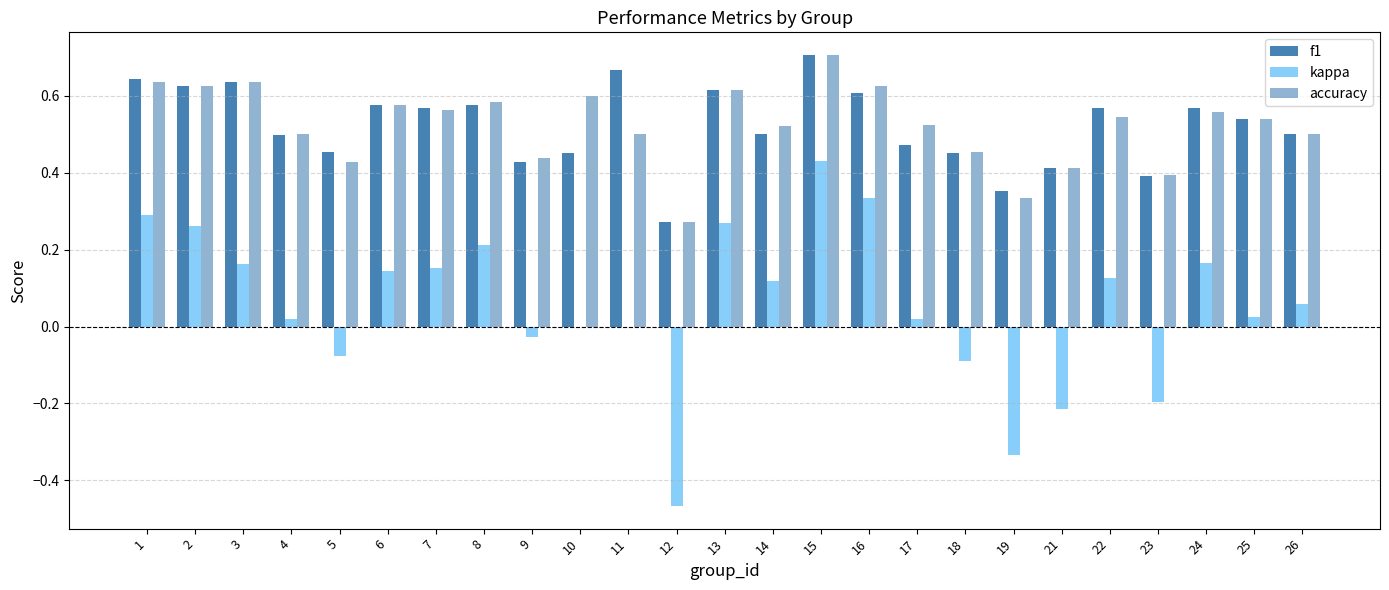

At 10, list the series in order from largest to smallest.

accuracy, f1, kappa